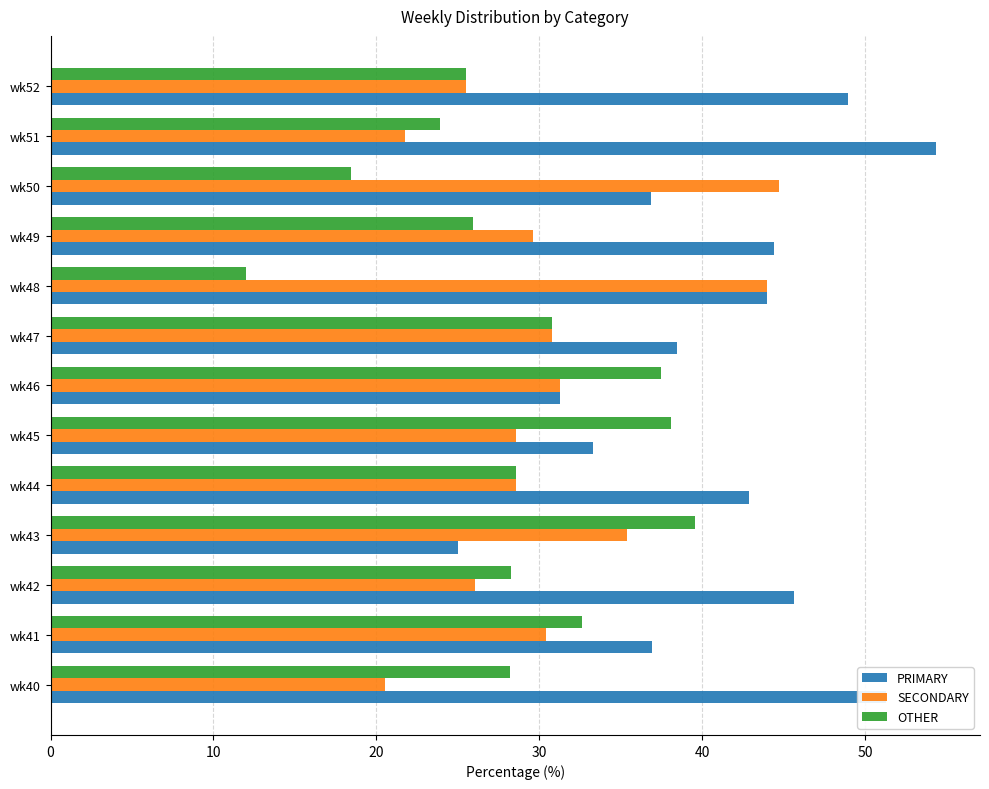

True or false: OTHER has a value of 67.0 at wk43.

False